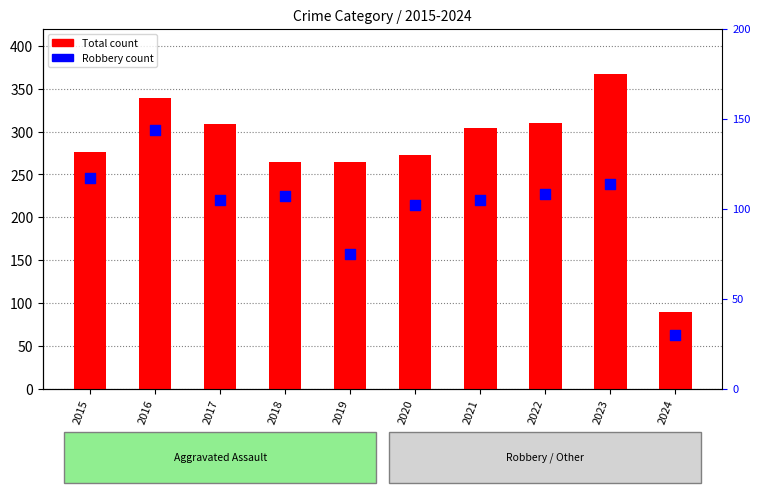

At which category is the sum across all series the highest?

2016